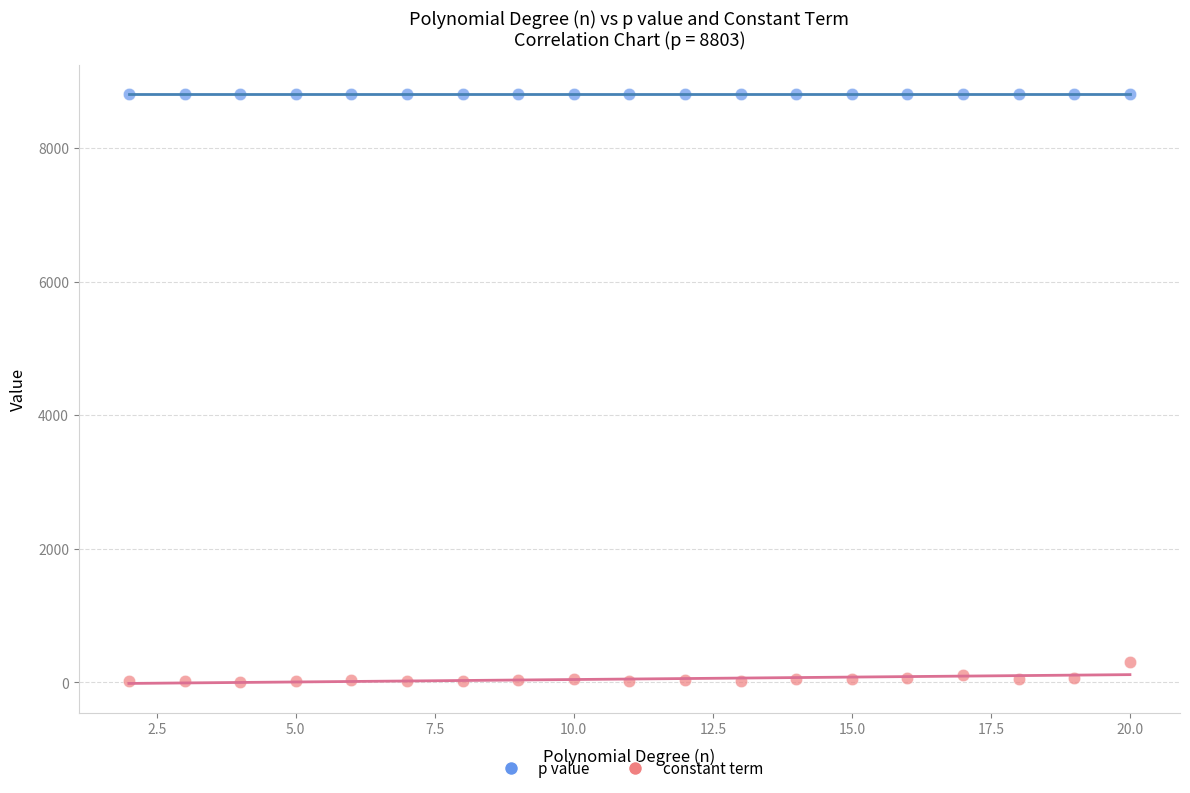

Across all series, what Y value is closest to 4404?

303